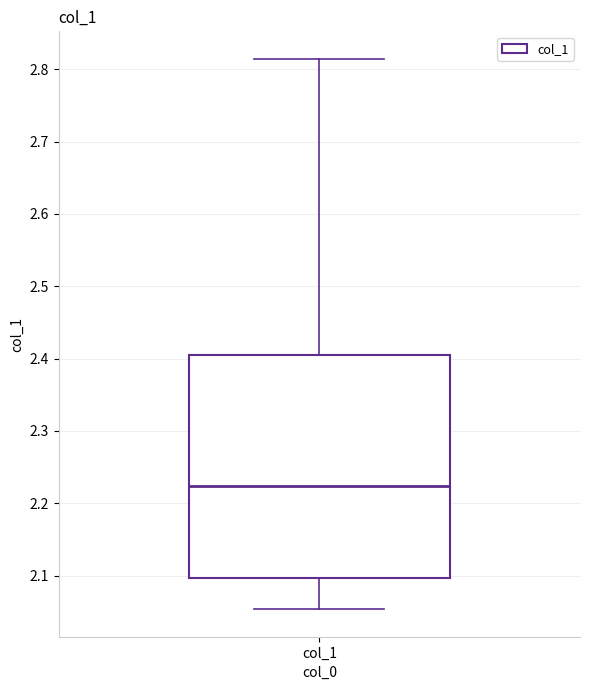

Where is the upper edge of the box for col_1 on the y-axis? The values are not printed on the chart, so give them approximately, as read against the axis.

2.41